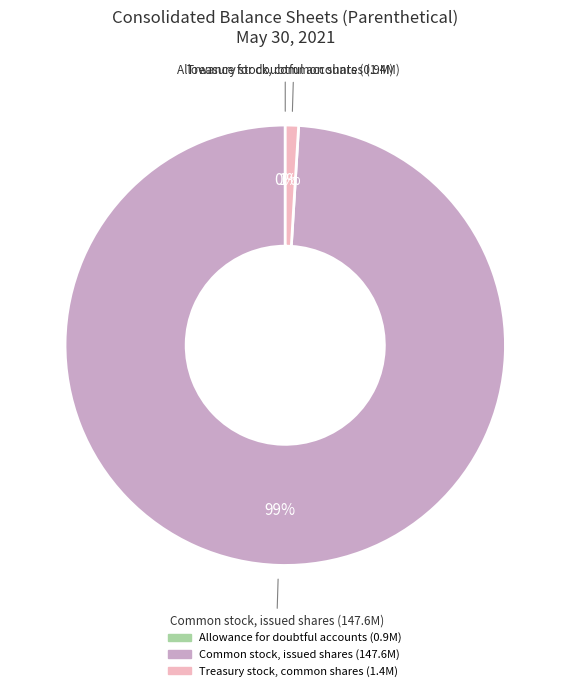

Which category has the biggest portion of the pie?

Common stock, issued shares